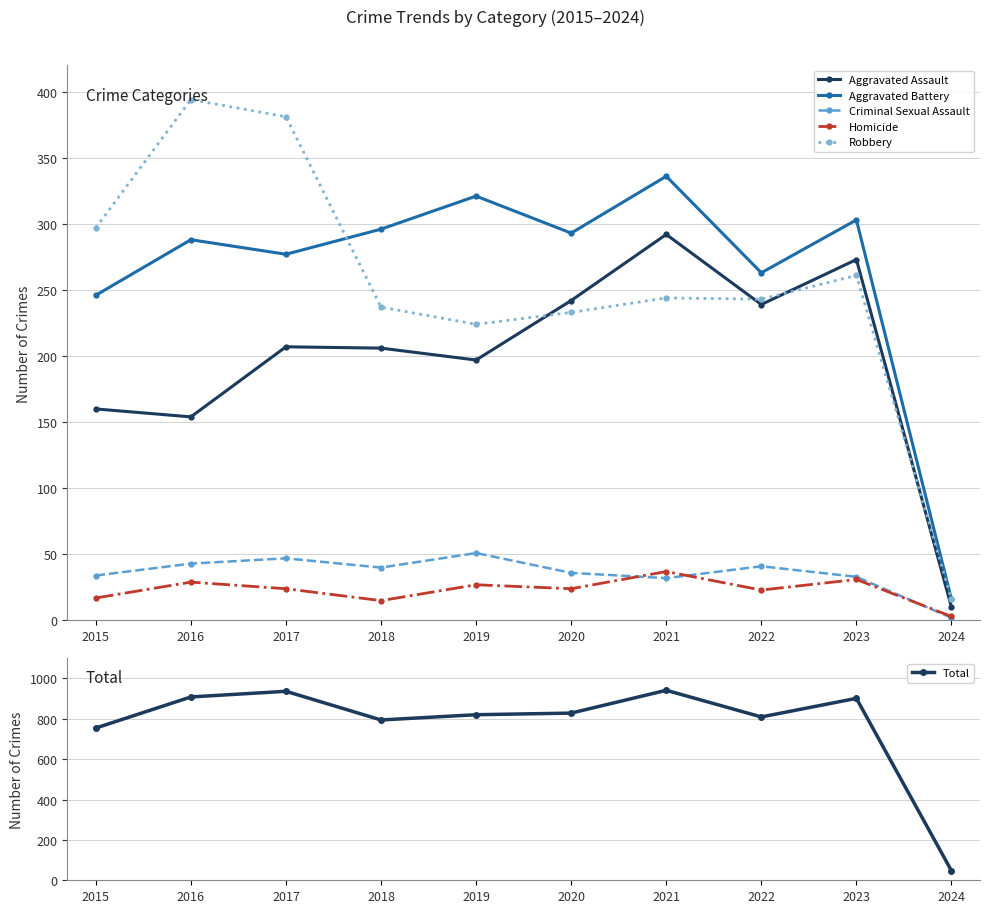

True or false: Homicide has a value of 11 at 2016.

False